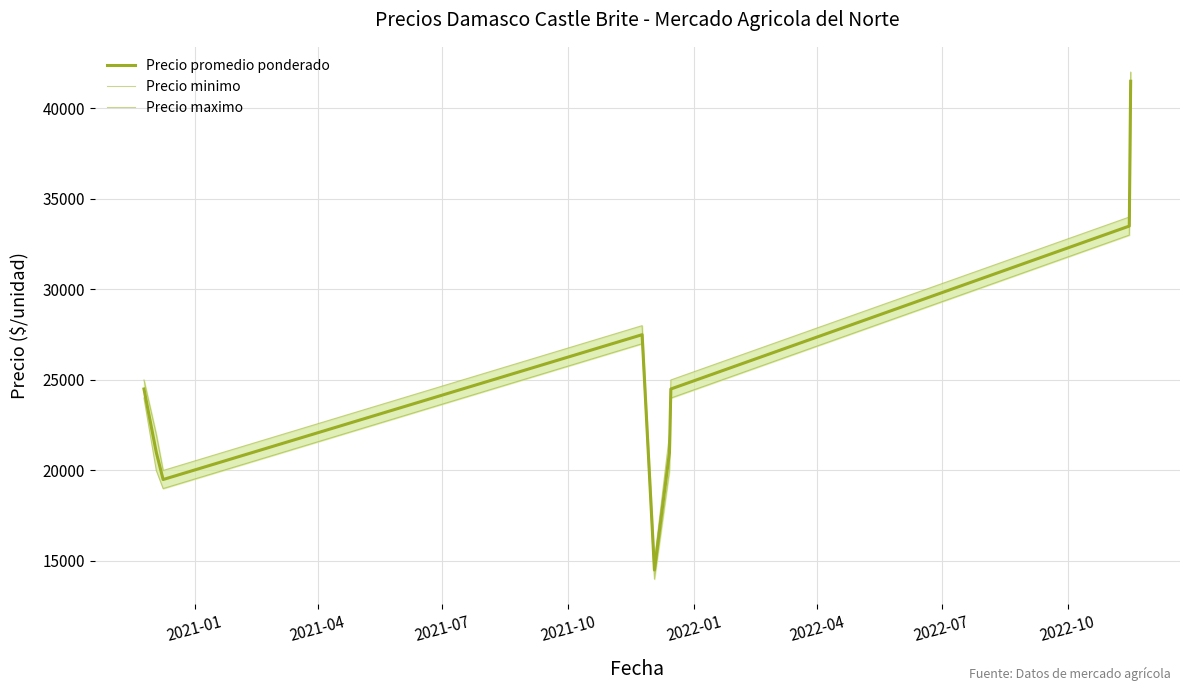

True or false: Precio minimo and Precio promedio ponderado cross at least once.

False